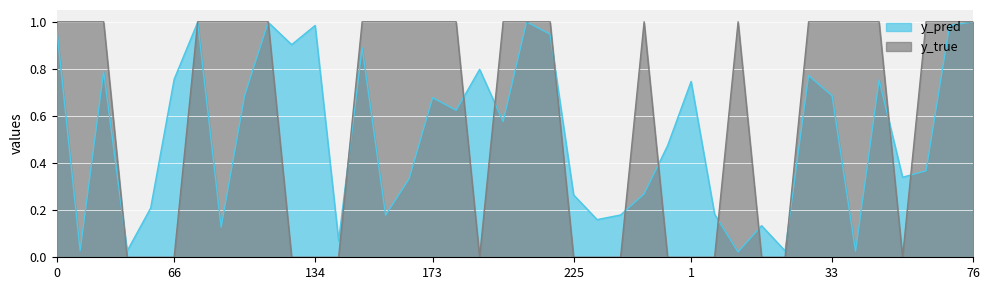

What is the difference between the y_true values at 18 and 39?

1.0